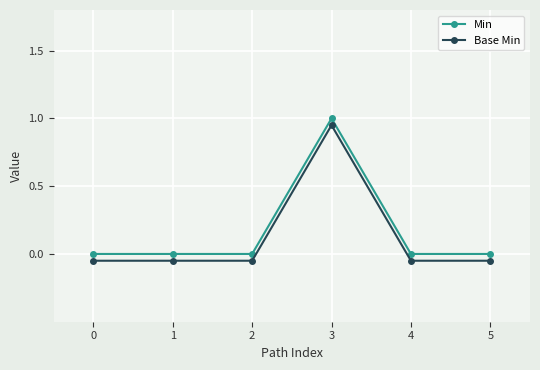

Is the value of Base Min at 3 greater than the value of Min at 1?

Yes